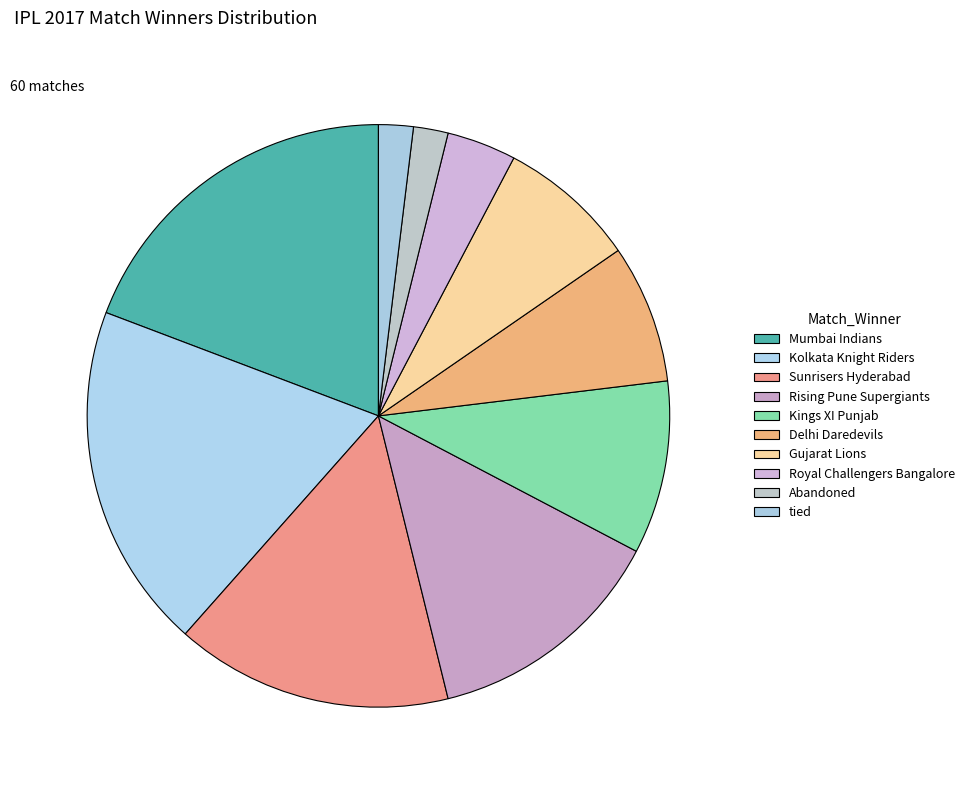

Rank the categories by value from highest to lowest.

Mumbai Indians, Kolkata Knight Riders, Sunrisers Hyderabad, Rising Pune Supergiants, Kings XI Punjab, Delhi Daredevils, Gujarat Lions, Royal Challengers Bangalore, Abandoned, tied